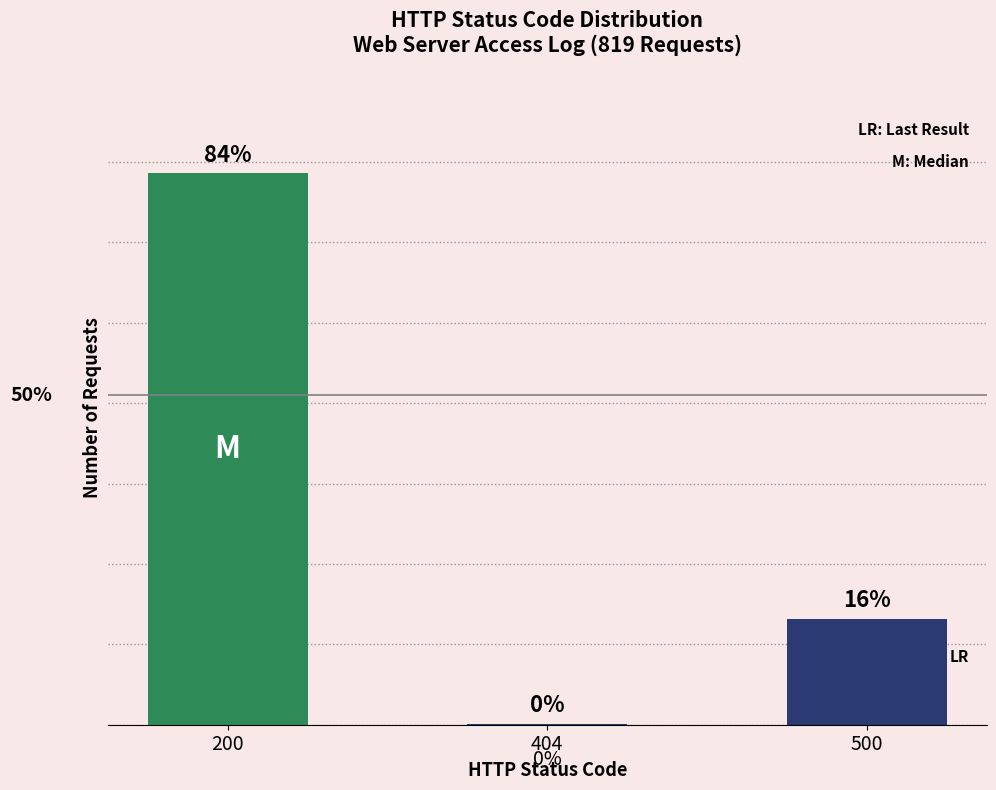

Reading left to right, what are all the values shown in this chart?

200=686	404=1	500=132